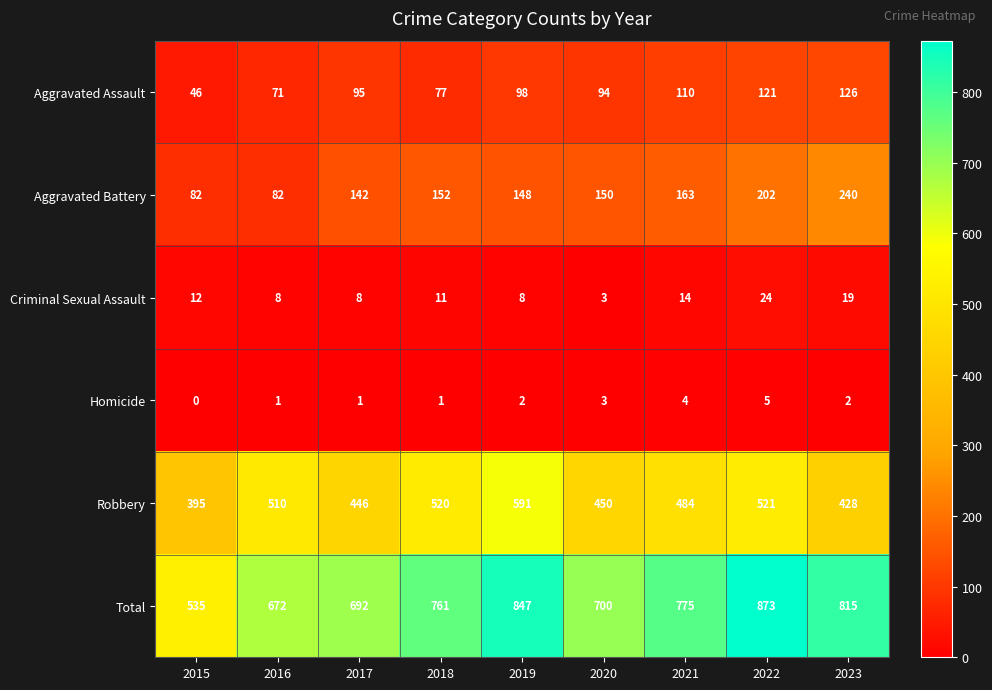

What is the spread (max minus min) of values at 2022?

868